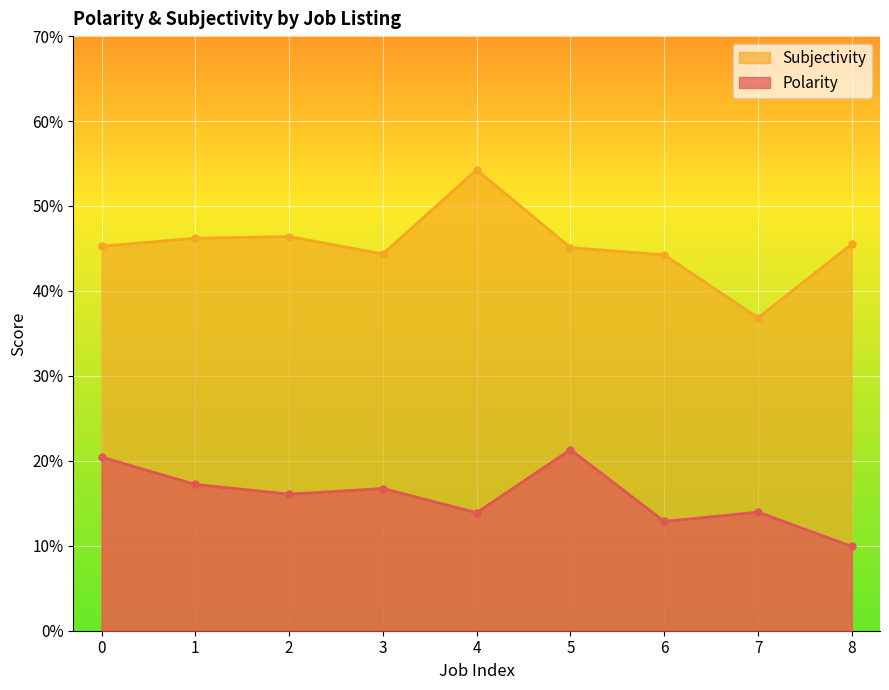

At how many categories does at least one series exceed 0?

9